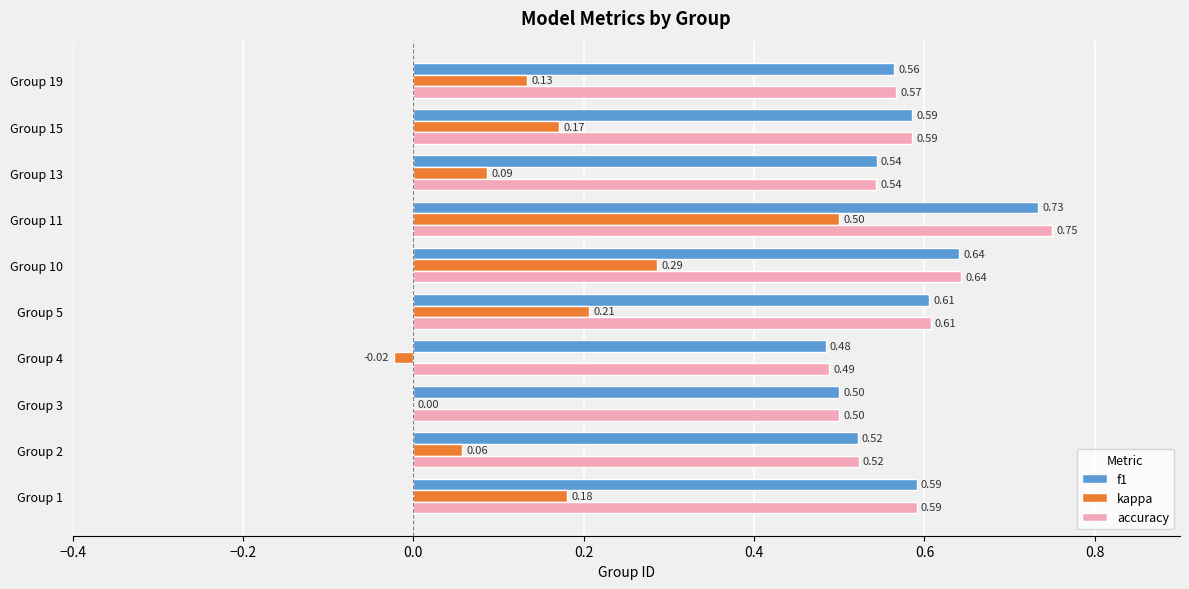

At which category is the sum across all series the highest?

Group 11